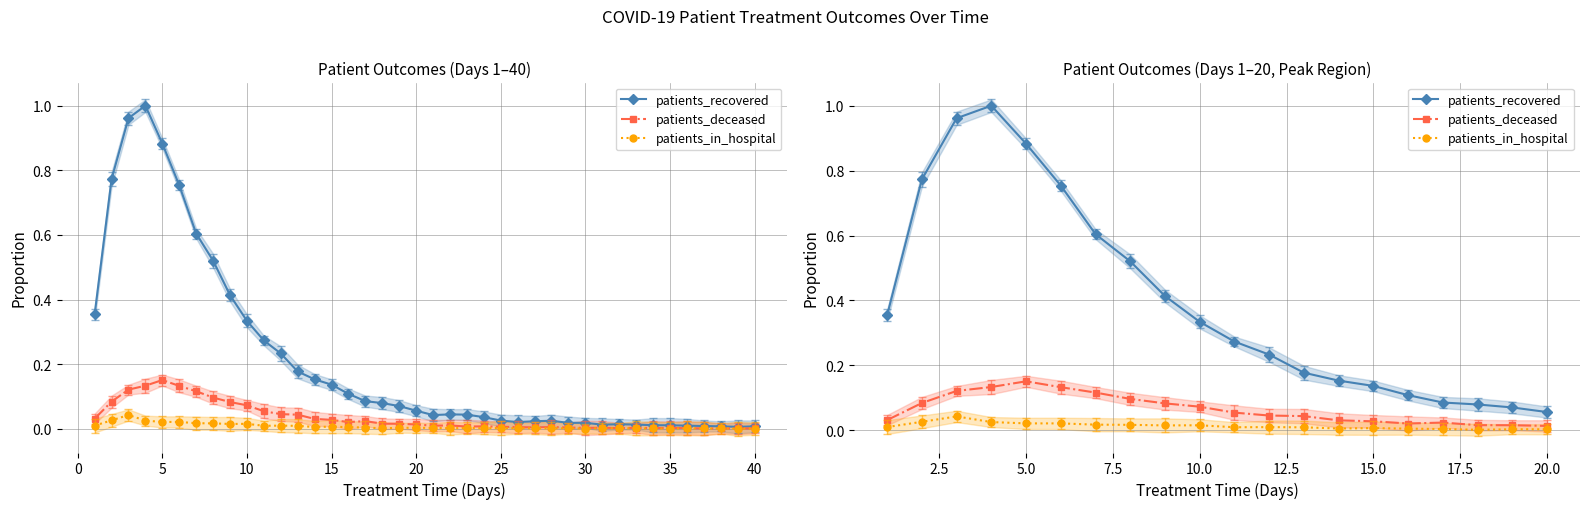

Is it true that patients_in_hospital equals 0.0 at 10?

True